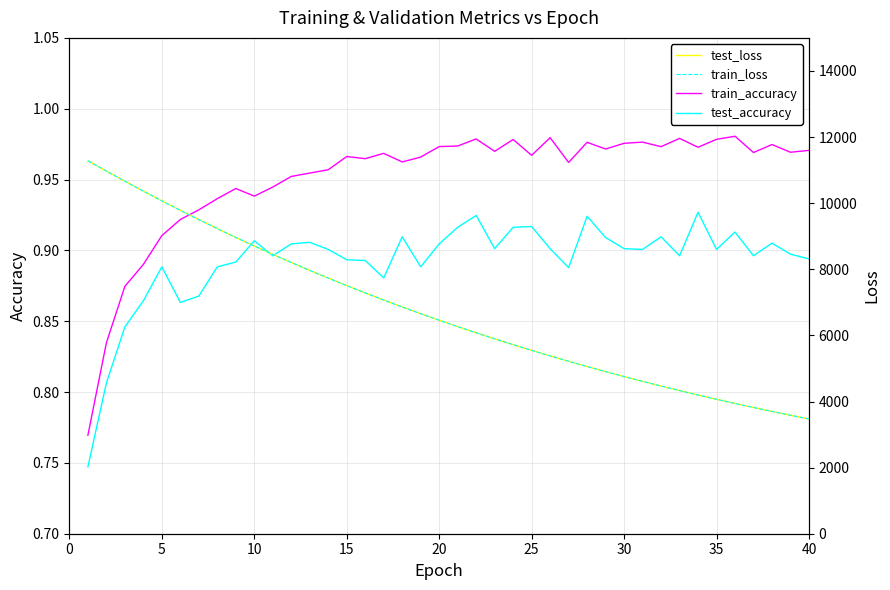

Is this an area chart (filled region under the line)?

No